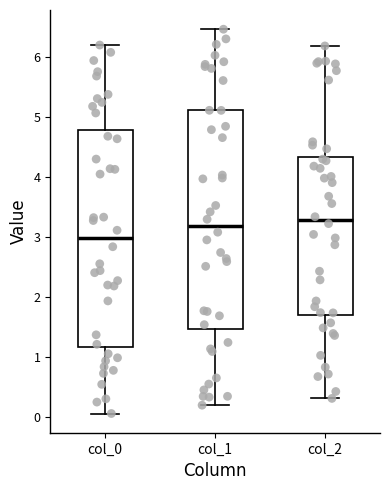

Reading left to right, read every box against the y-axis: the position of its median line, the range the box covers, and the ends of its whiskers. The values are not printed on the chart, so give them approximately, as read against the axis.

col_0: median 3.0, box 1.2 to 4.8, whiskers 0.1 to 6.2
col_1: median 3.2, box 1.5 to 5.1, whiskers 0.2 to 6.5
col_2: median 3.3, box 1.7 to 4.3, whiskers 0.3 to 6.2